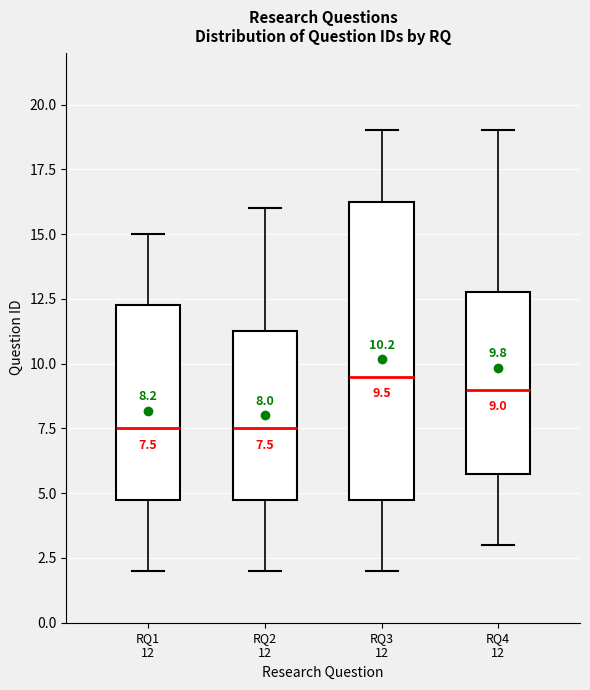

Comparing the boxes themselves (not the whiskers), which one is the tallest?

RQ3 12